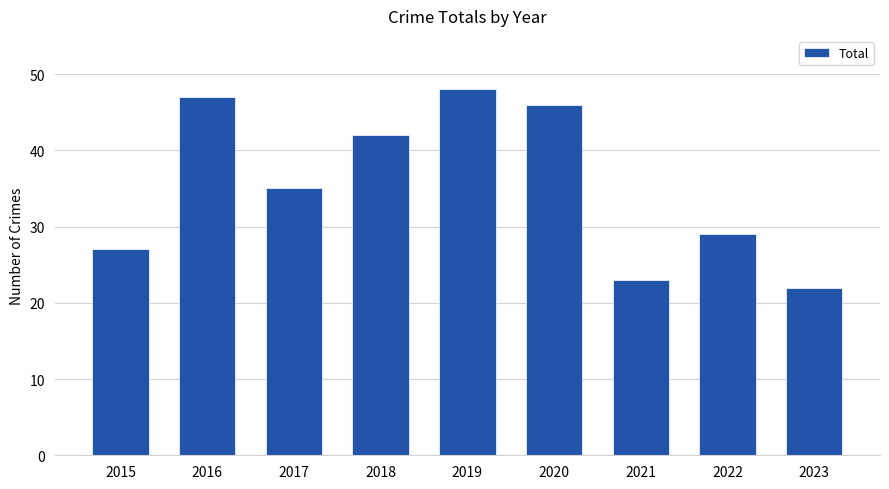

What is the sum of all values?

319